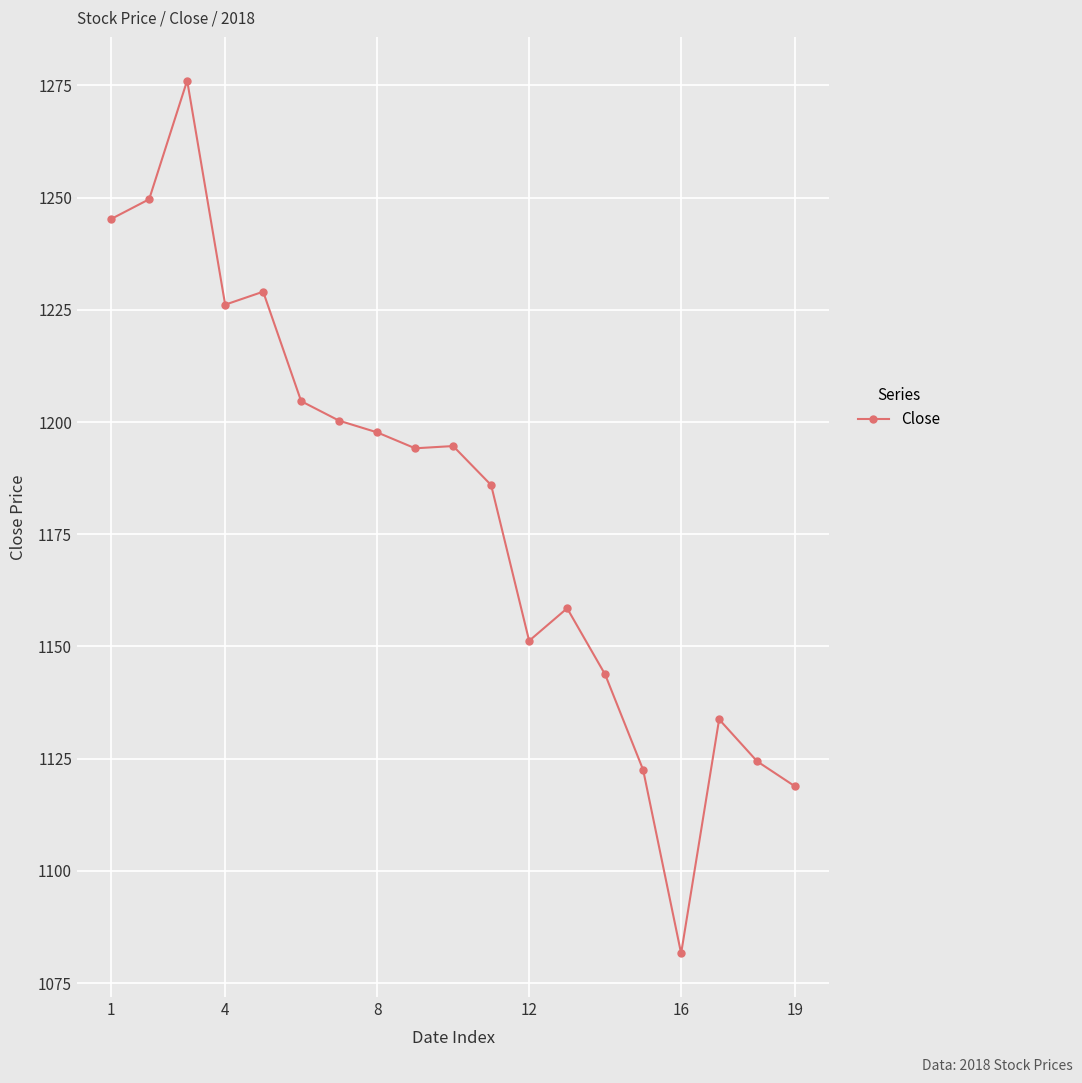

What is the sum of all values?

22438.2